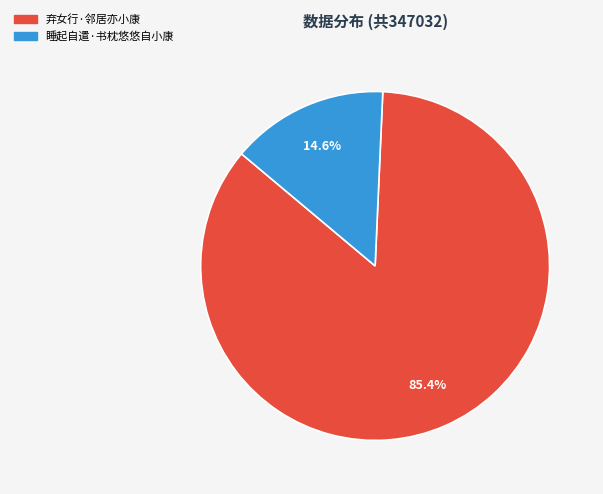

Combined, what portion of the pie is 弃女行·邻居亦小康 and 睡起自遣·书枕悠悠自小康?

100.0%